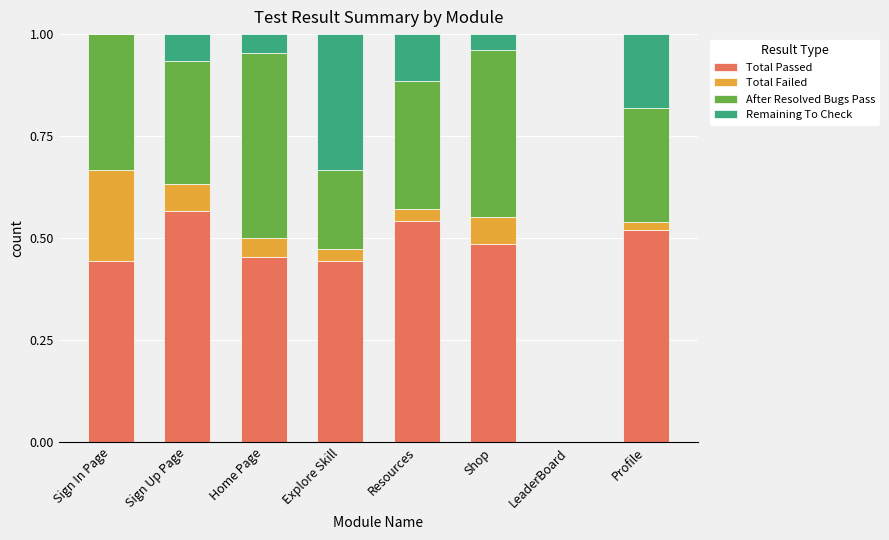

How many Total Passed values are between 0 and 1?

8